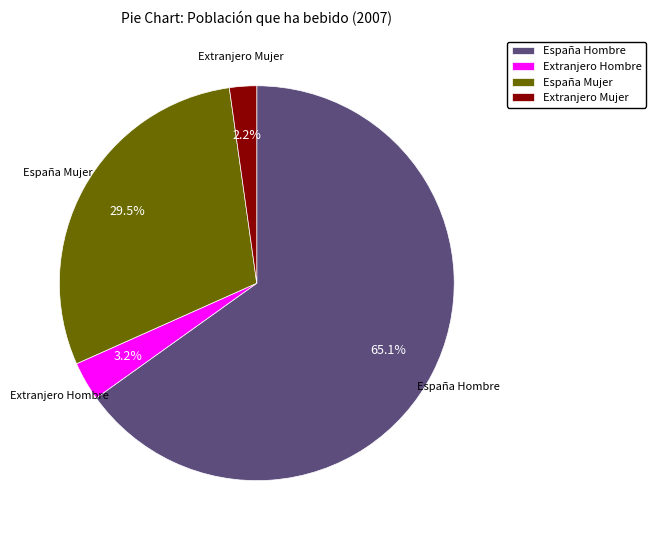

To the nearest percent, what is the difference between the Extranjero Hombre and Extranjero Mujer slice percentages?

1%